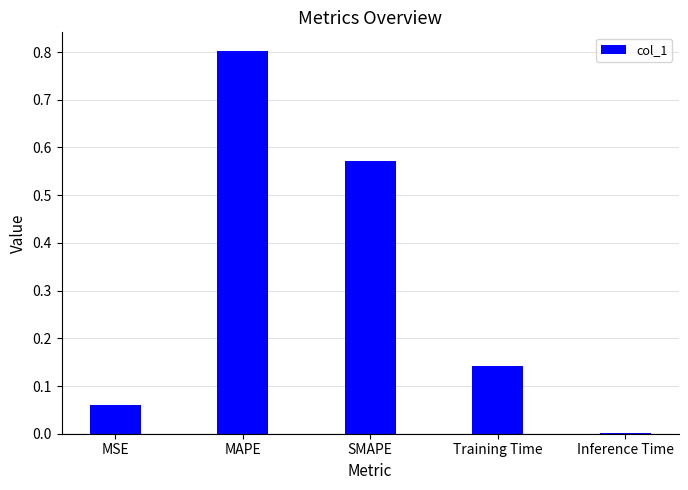

What is the sum of the values at SMAPE and Training Time?

0.7